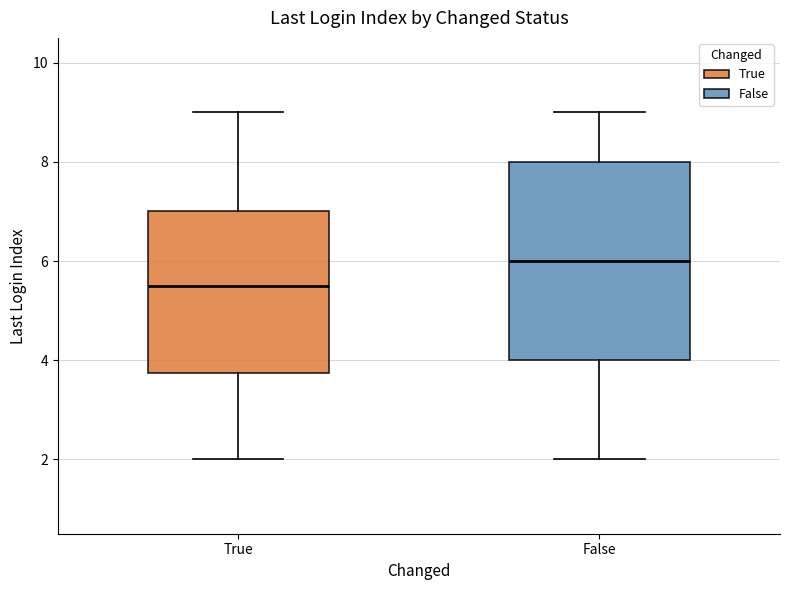

Where does the lower whisker of the box for True end on the y-axis? The values are not printed on the chart, so give them approximately, as read against the axis.

2.0